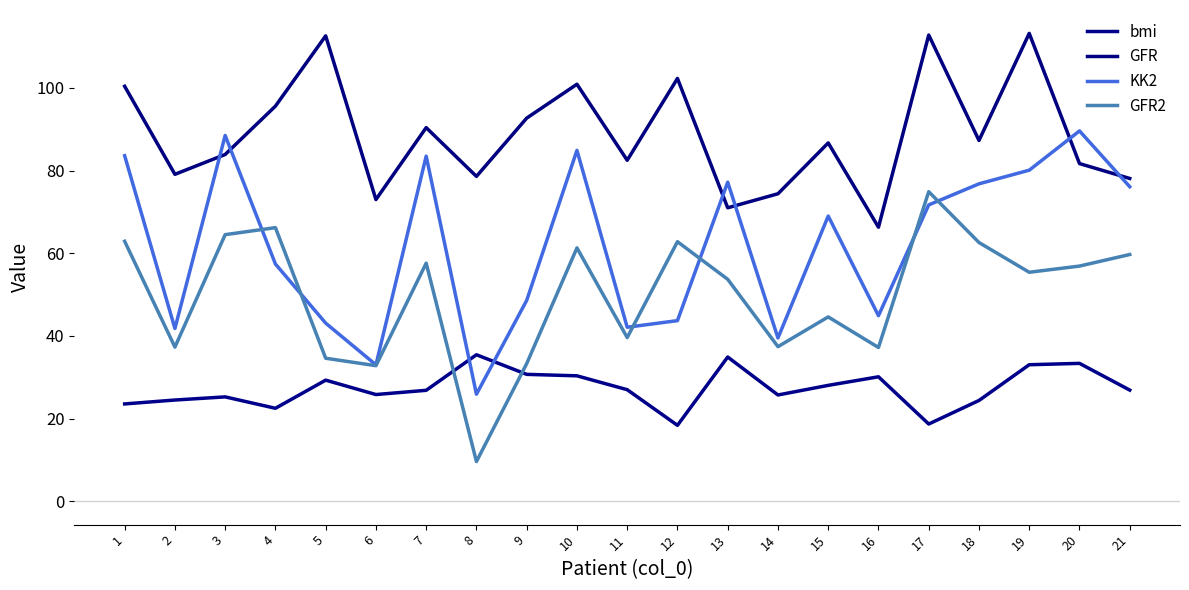

Is this an area chart (filled region under the line)?

No